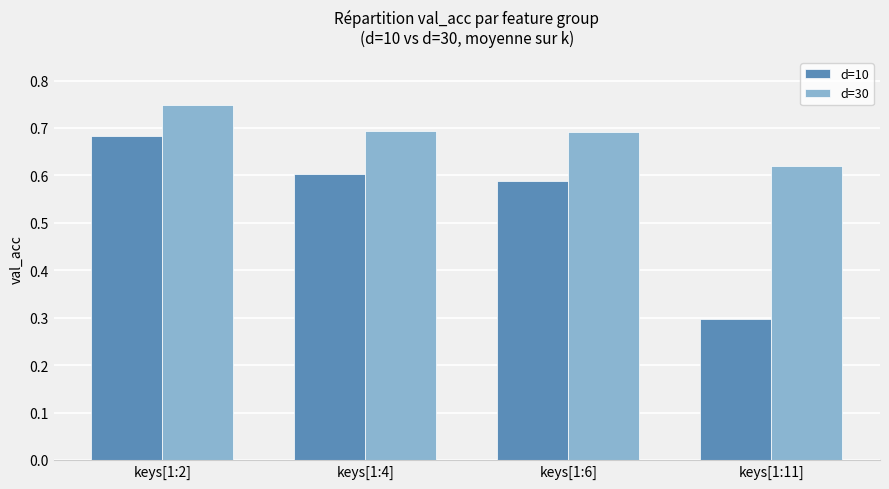

What are all the series names shown in the legend?

d=10, d=30